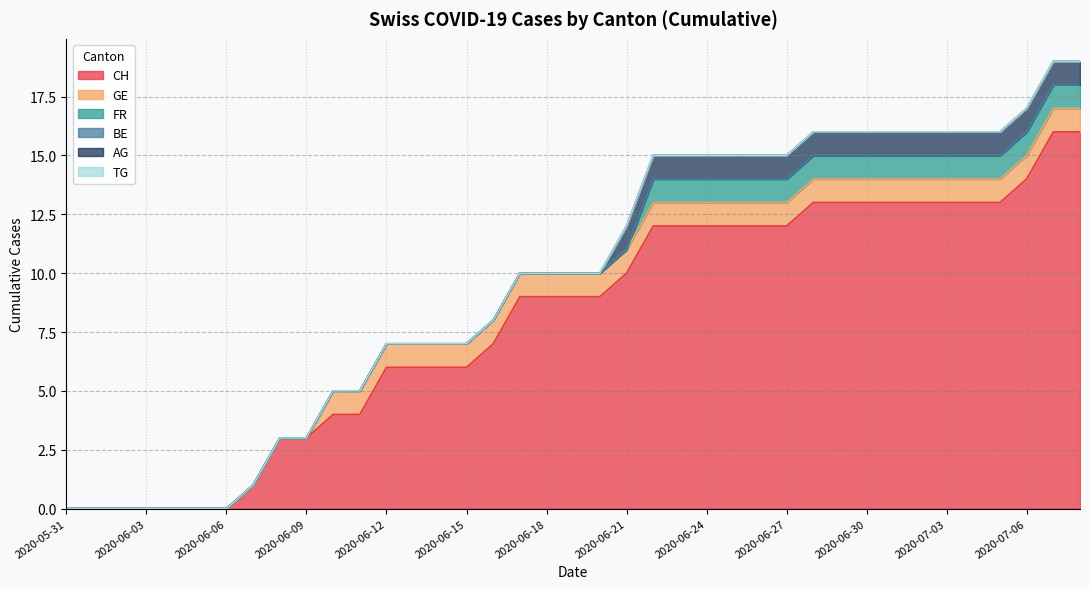

List the labels in order of TG value, largest first.

2020-05-31, 2020-06-01, 2020-06-02, 2020-06-03, 2020-06-04, 2020-06-05, 2020-06-06, 2020-06-07, 2020-06-08, 2020-06-09, 2020-06-10, 2020-06-11, 2020-06-12, 2020-06-13, 2020-06-14, 2020-06-15, 2020-06-16, 2020-06-17, 2020-06-18, 2020-06-19, 2020-06-20, 2020-06-21, 2020-06-22, 2020-06-23, 2020-06-24, 2020-06-25, 2020-06-26, 2020-06-27, 2020-06-28, 2020-06-29, 2020-06-30, 2020-07-01, 2020-07-02, 2020-07-03, 2020-07-04, 2020-07-05, 2020-07-06, 2020-07-07, 2020-07-08